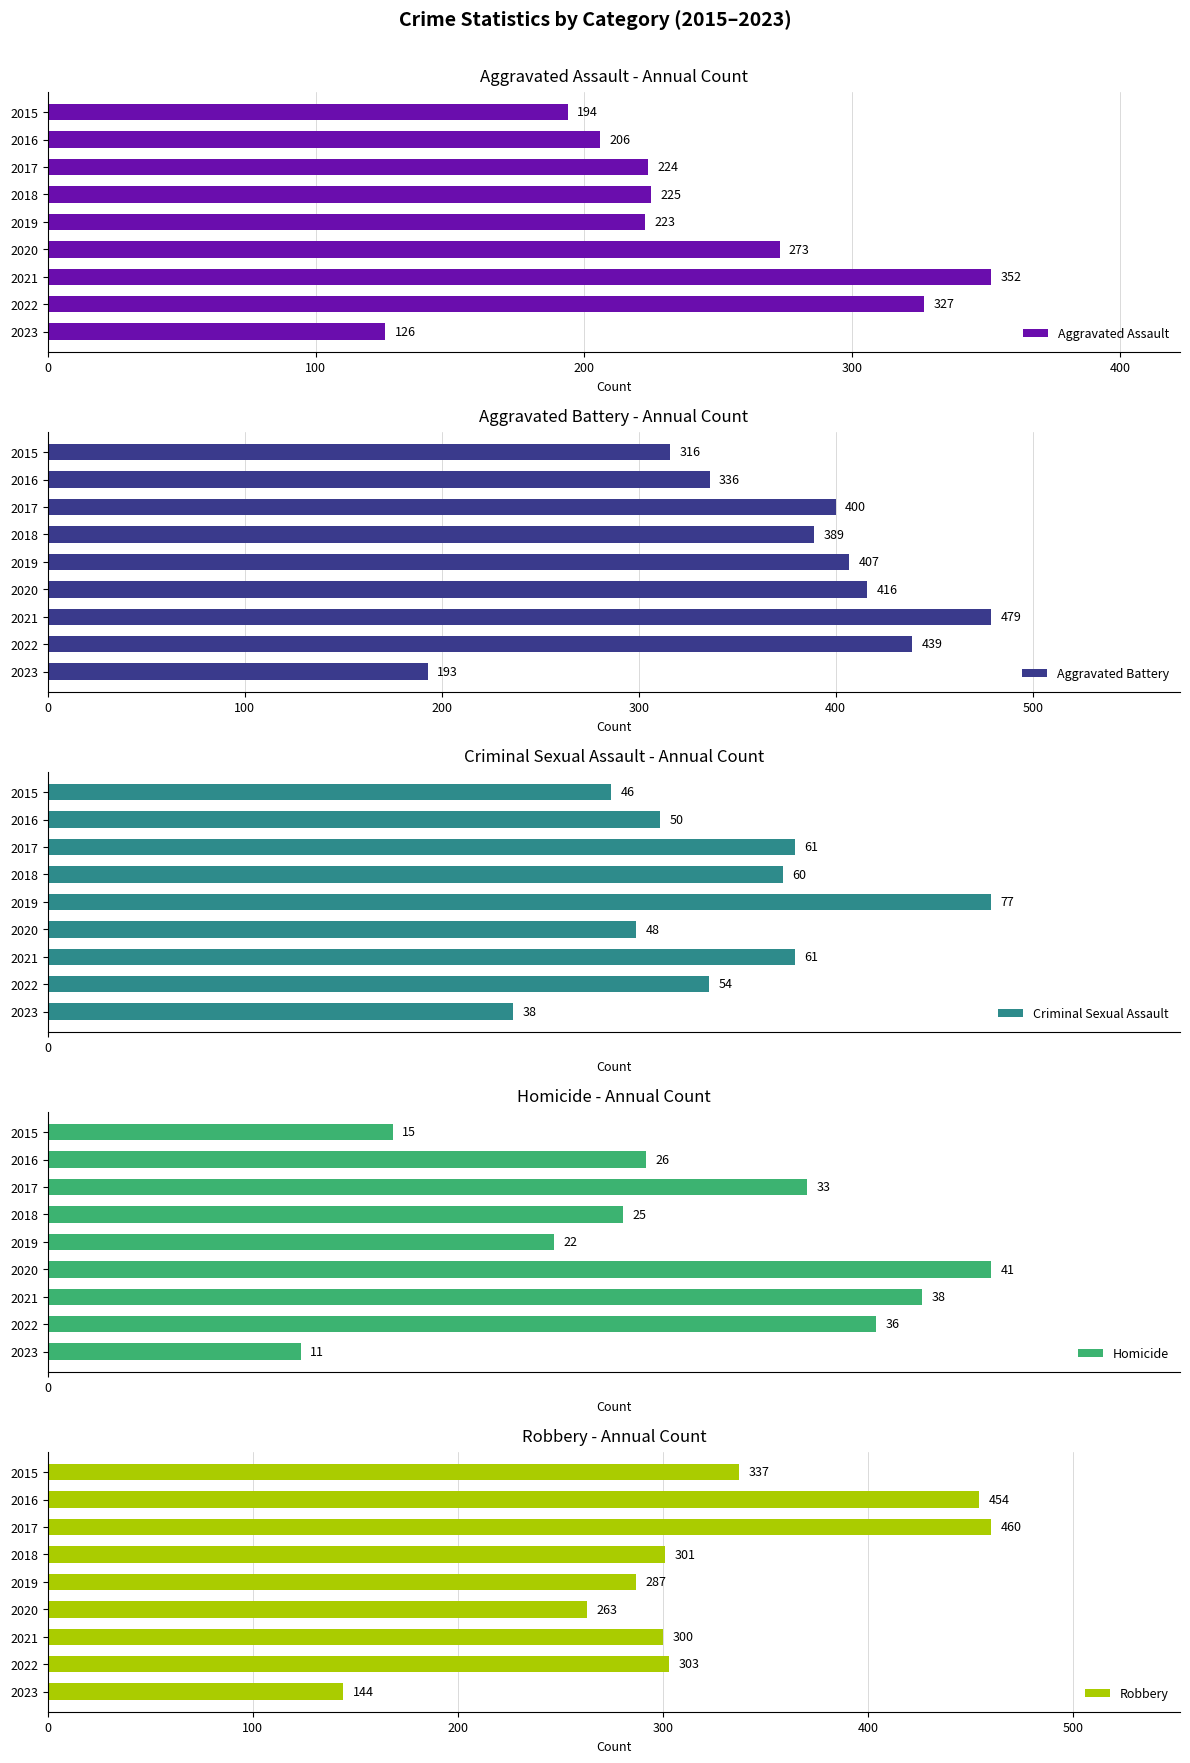

What is the value of the Criminal Sexual Assault bar at the 6th from the left?

48